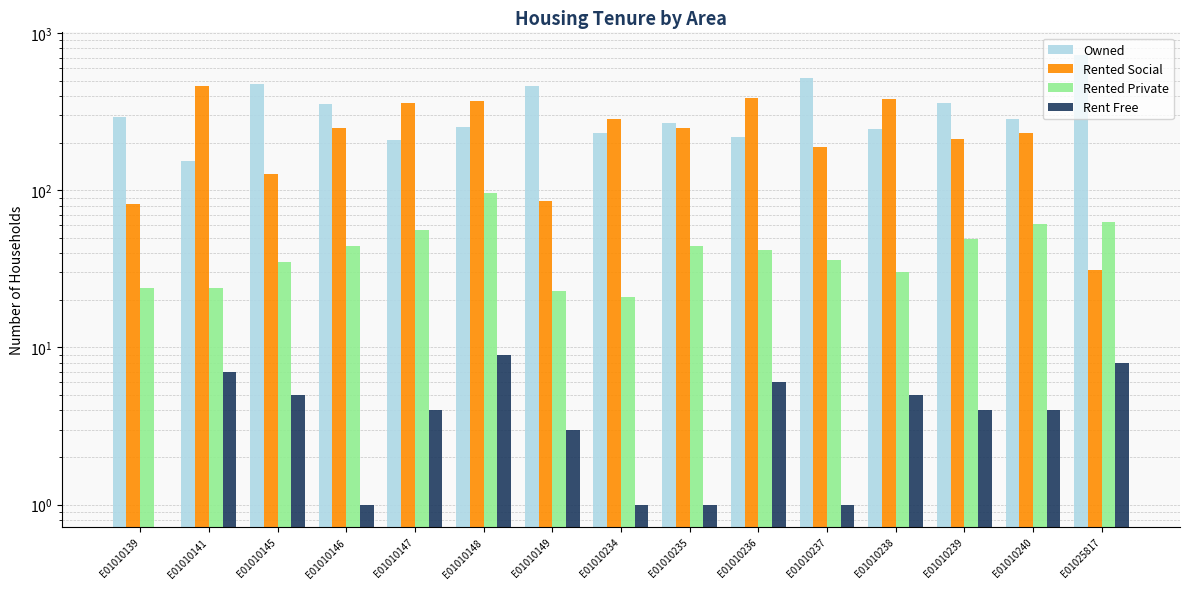

What is the value of the rented_private bar at the 8th from the left?

21